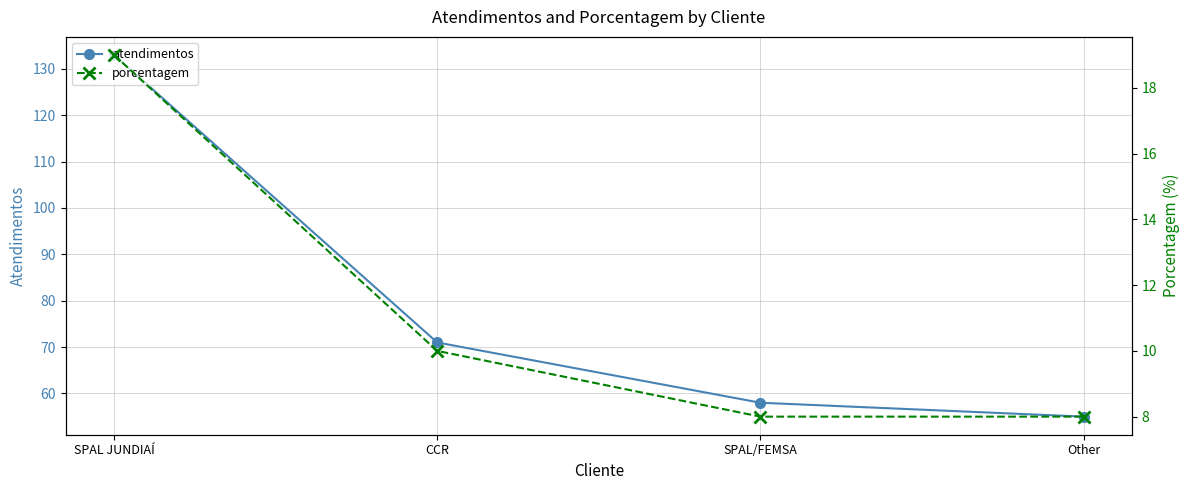

Which series has the largest range (max minus min)?

atendimentos